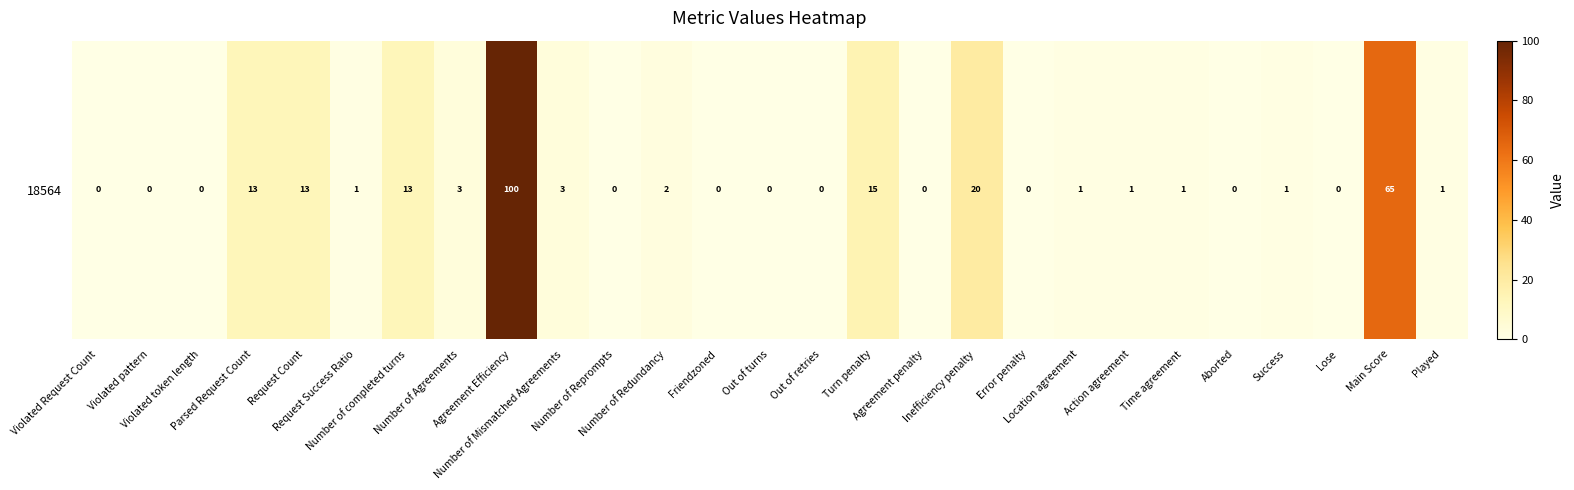

What is the maximum value shown in the chart?

100